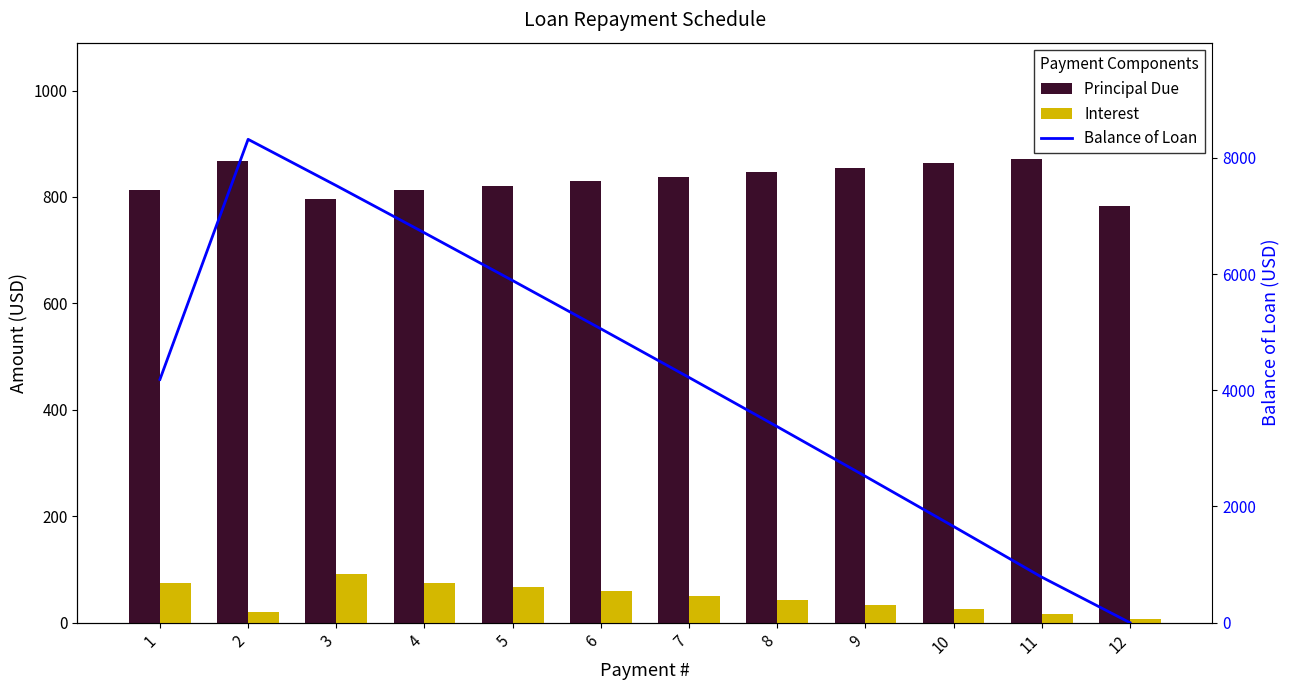

True or false: Principal Due has a value of 863.3 at 10.

True